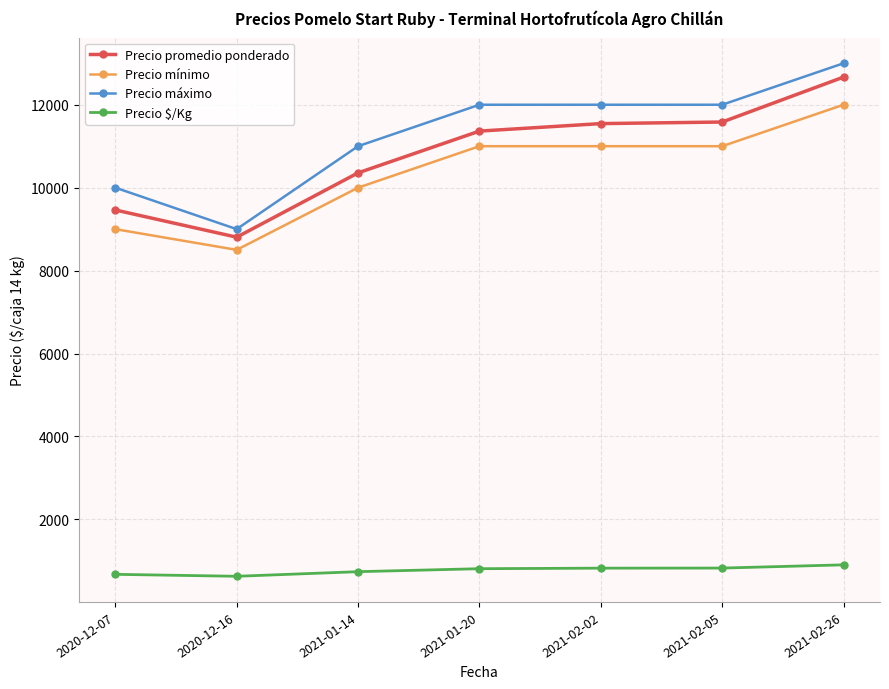

How many lines are shown in the chart?

4